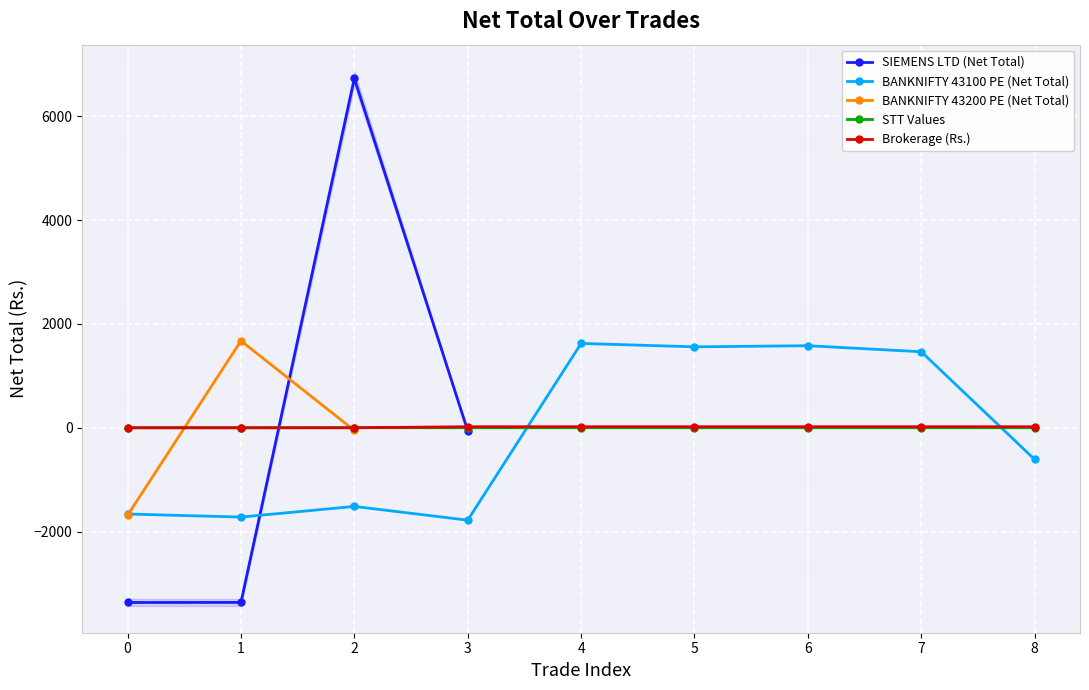

Where is the first local maximum for BANKNIFTY 43100 PE (Net Total)?

2